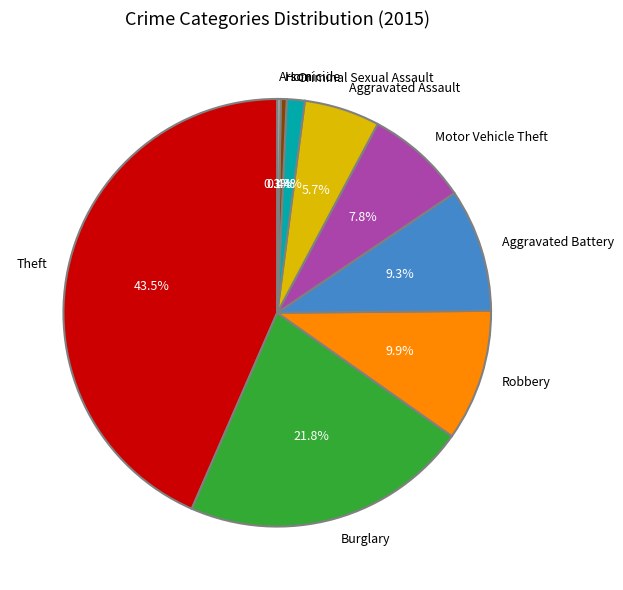

Is there a majority slice in this chart?

No